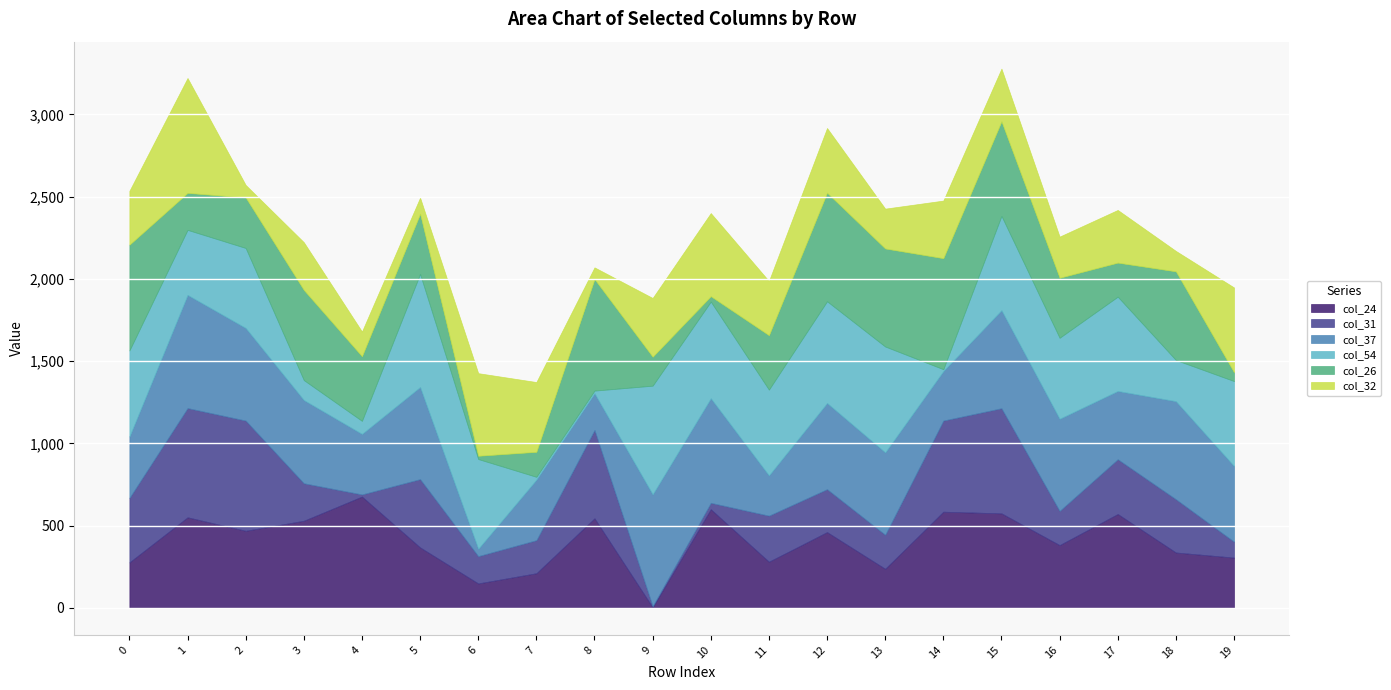

At which category is the sum across all series the highest?

15